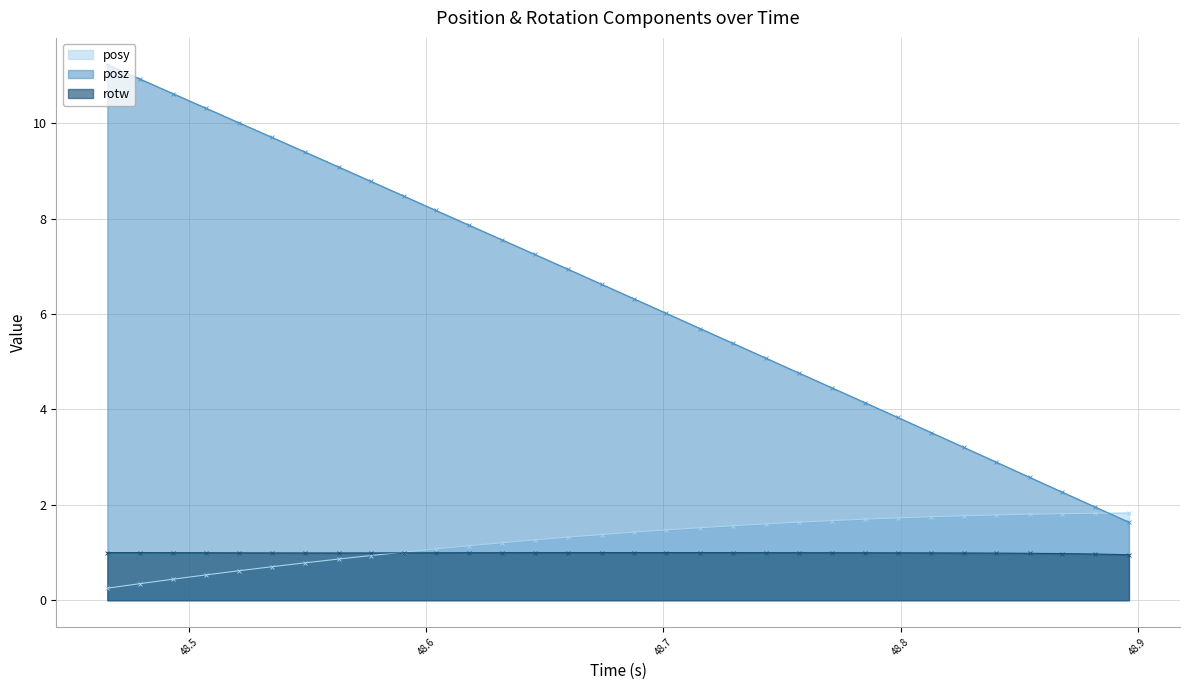

What is the maximum value shown in the chart?

11.2